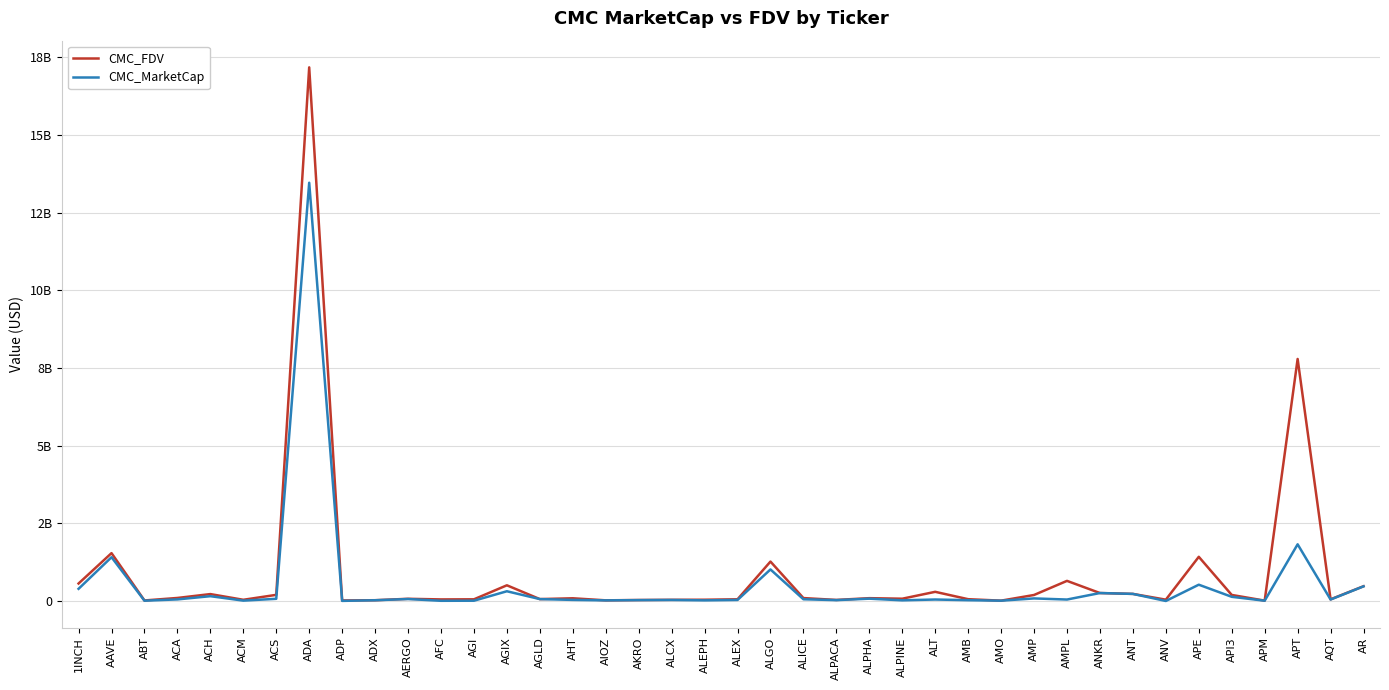

Does the chart display data point markers on the line(s)?

No